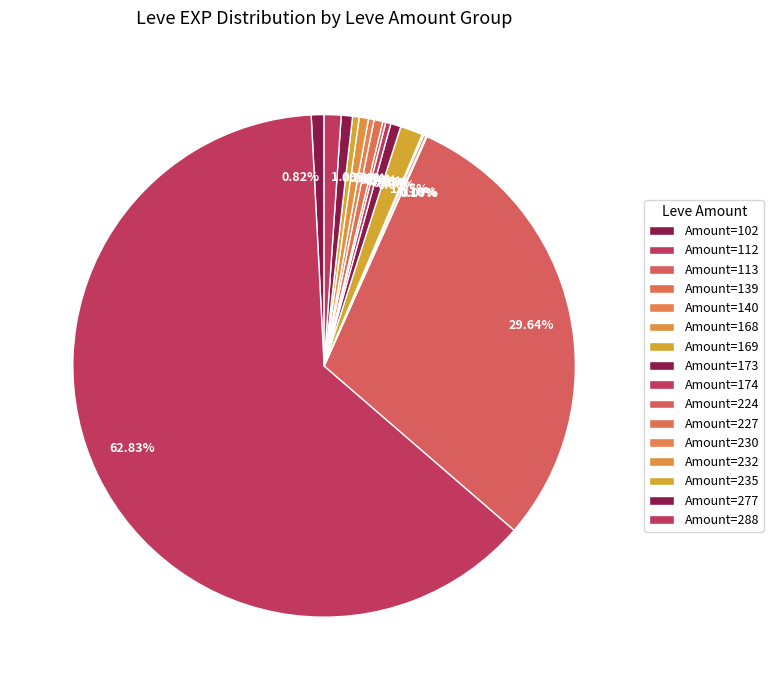

Is there a majority slice in this chart?

Yes